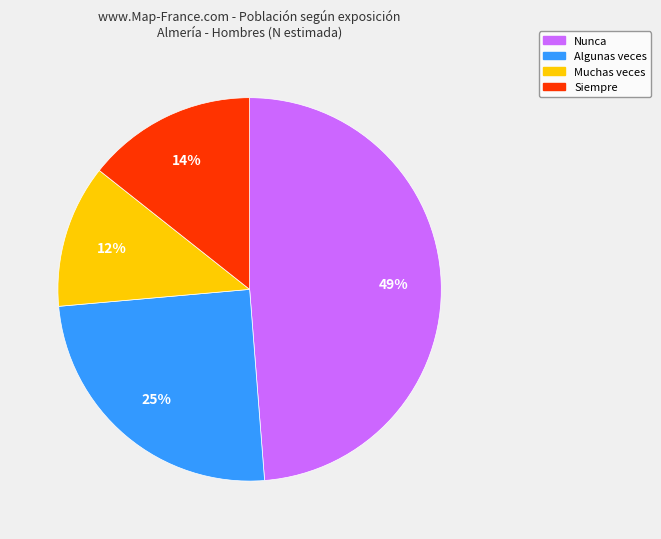

Does Siempre represent more than half of the total?

No